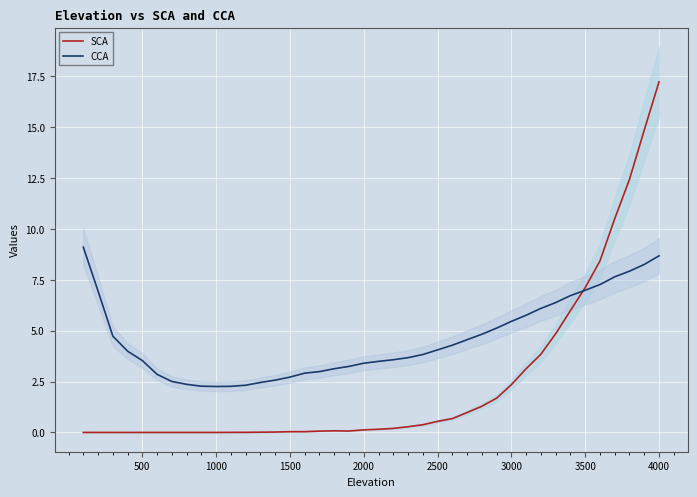

The value of CCA at 3000 is 5.5. True or false?

True